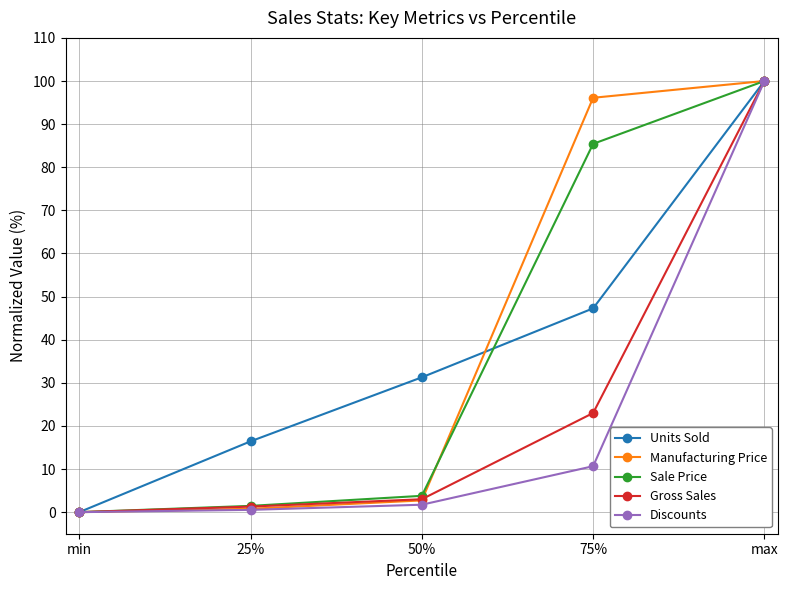

What is the spread (max minus min) of values at 50%?

29.5